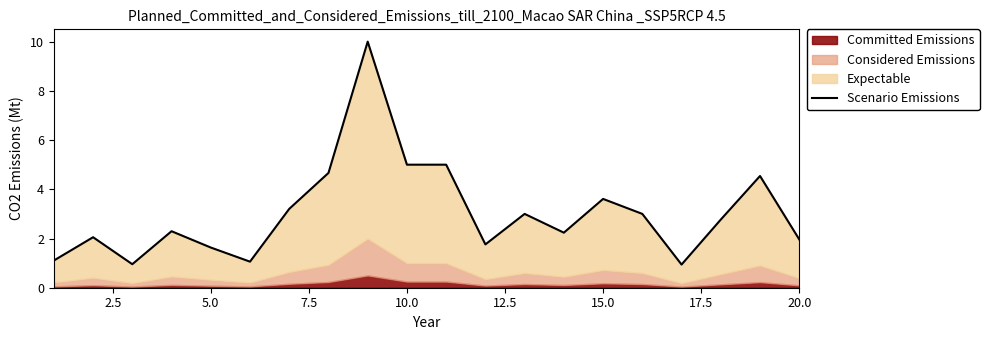

True or false: there are more than 0 points higher than both neighbors.

True